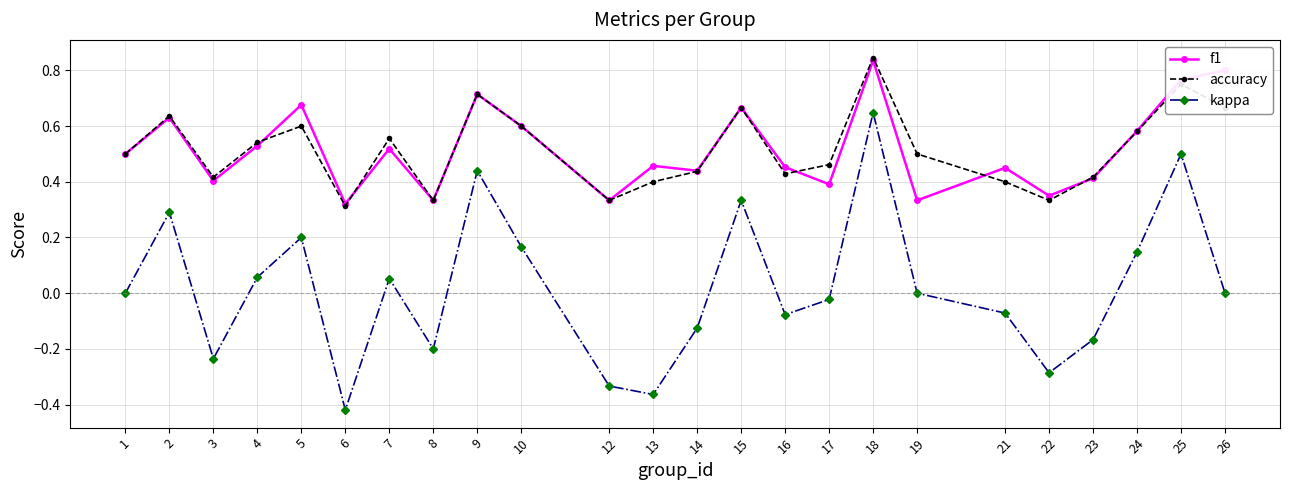

The accuracy series shows 0.6 at 16. True or false?

False